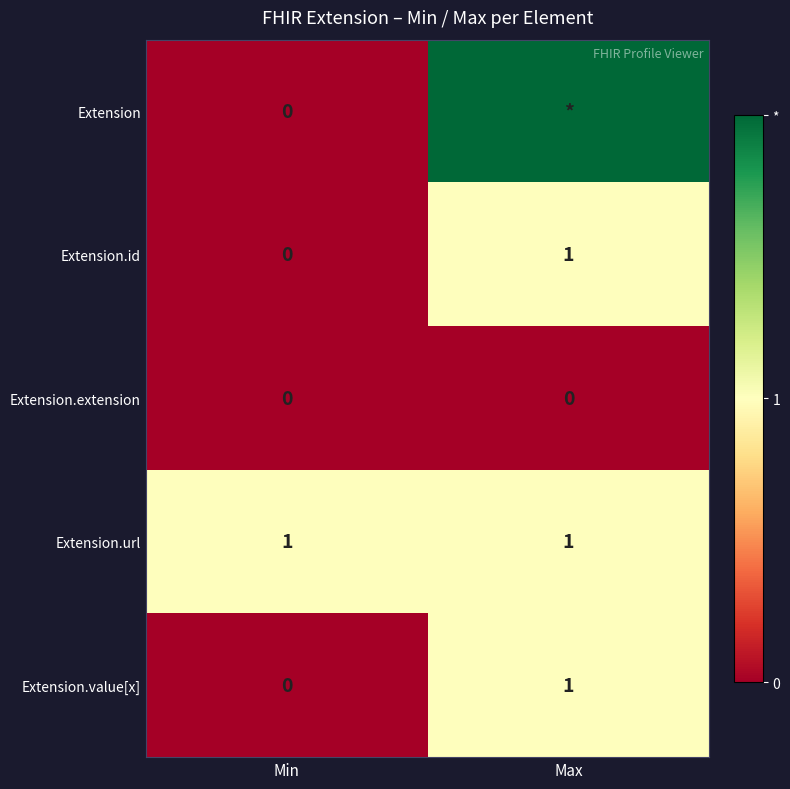

Which label corresponds to the largest value in the chart?

Max